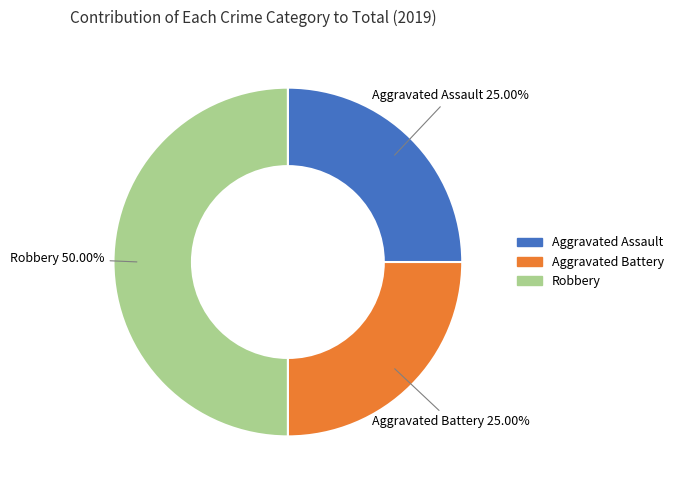

Is the sum of Aggravated Assault and Robbery greater than half?

Yes